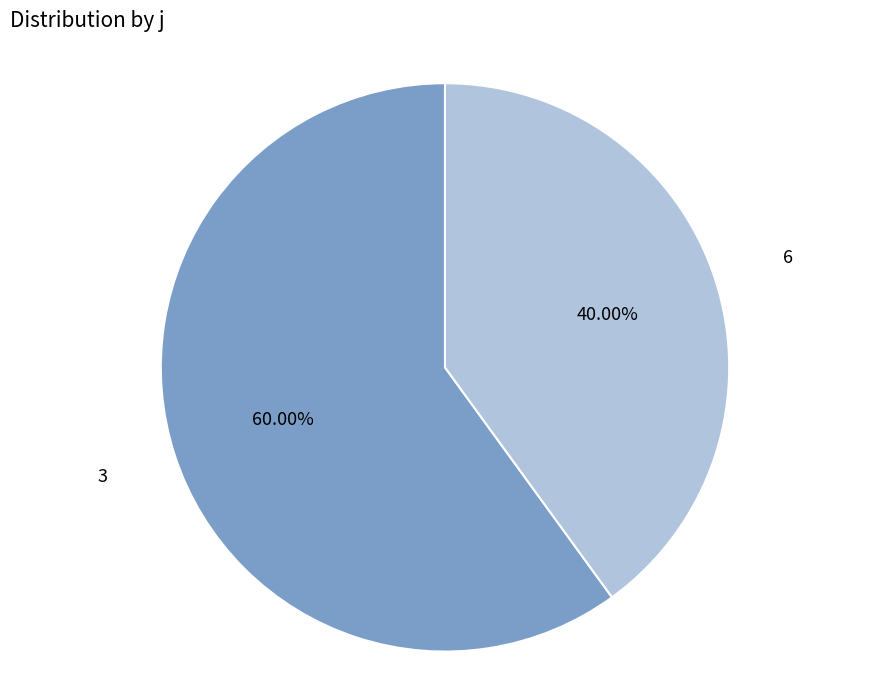

What is the majority slice?

3